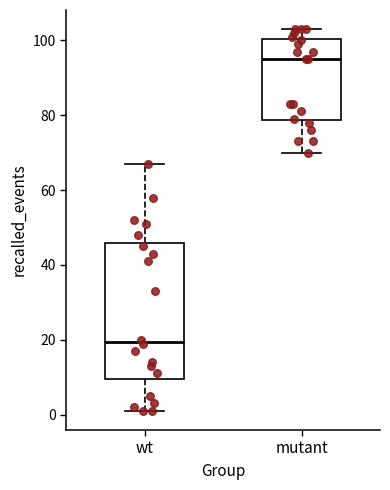

Reading left to right, transcribe this box plot: for each box, give where its median line is, the range the box spans, and where its two whiskers end, as read against the y-axis. The values are not printed on the chart, so give them approximately, as read against the axis.

wt: median 20, box 10 to 46, whiskers 2 to 68
mutant: median 96, box 78 to 100, whiskers 70 to 104